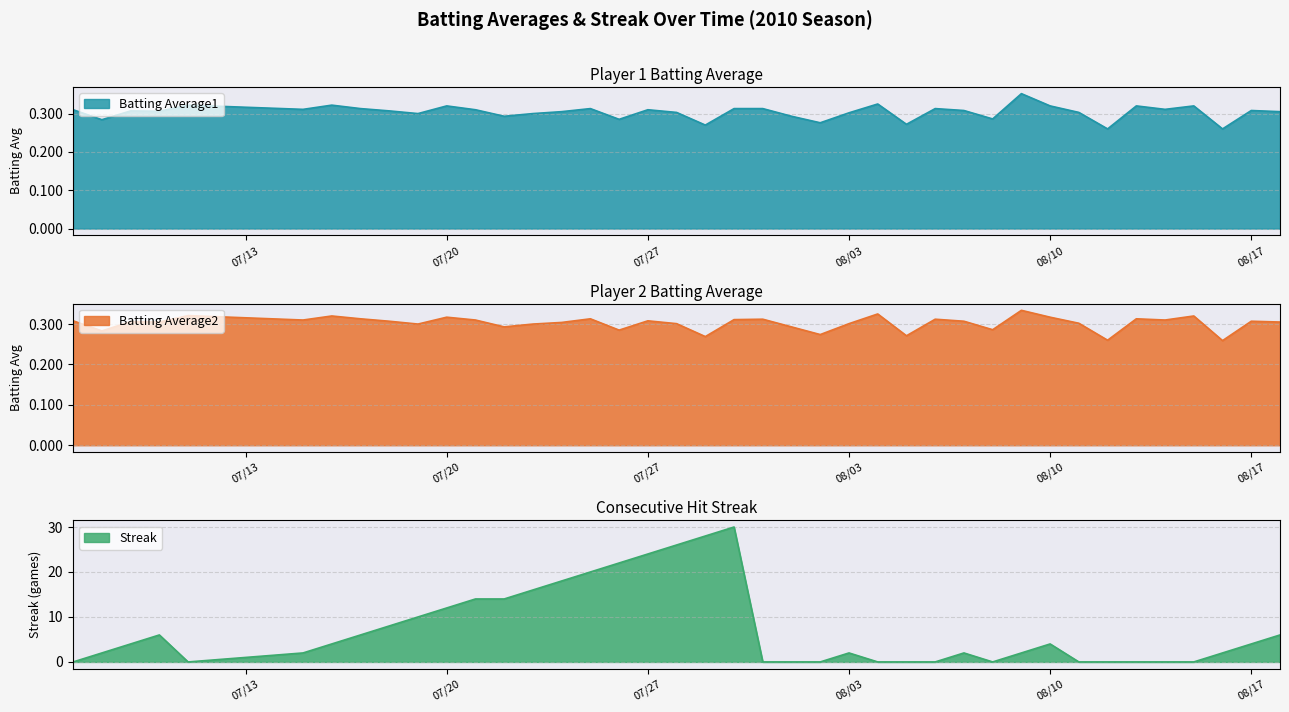

What is the sum of all Streak values?

288